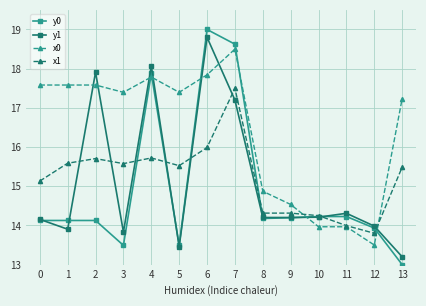

What is the minimum value for y0?

13.0